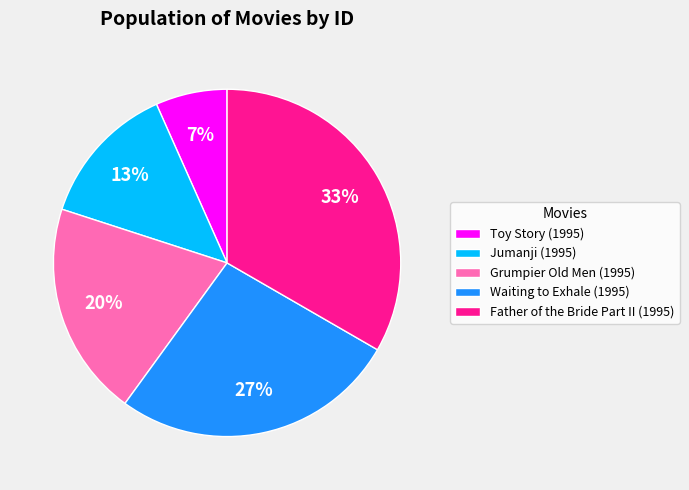

Is it true that Waiting to Exhale (1995) is 39% of the pie?

False